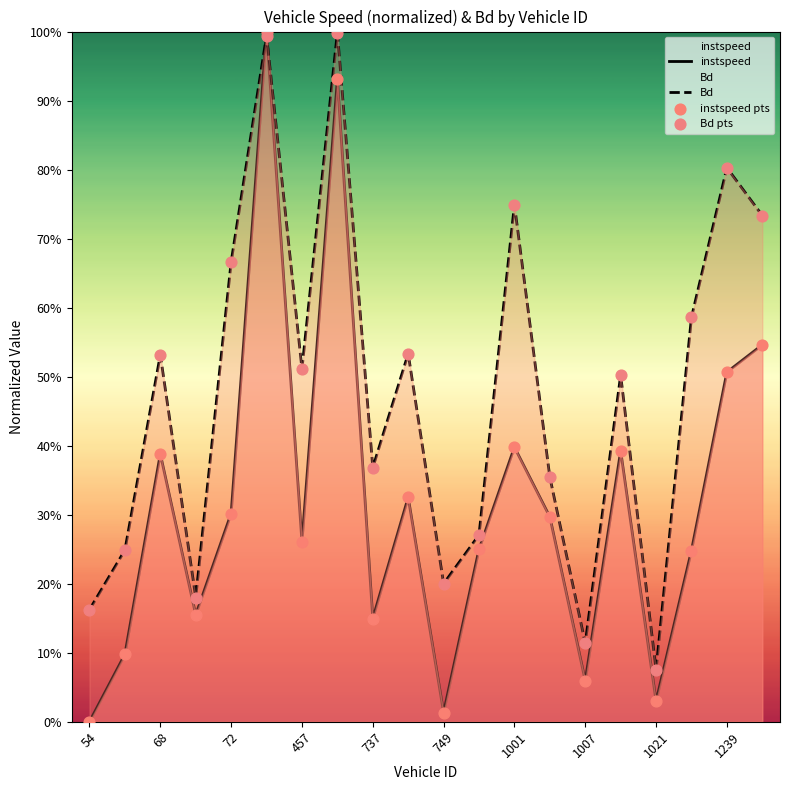

At how many categories does at least one series exceed 0?

20